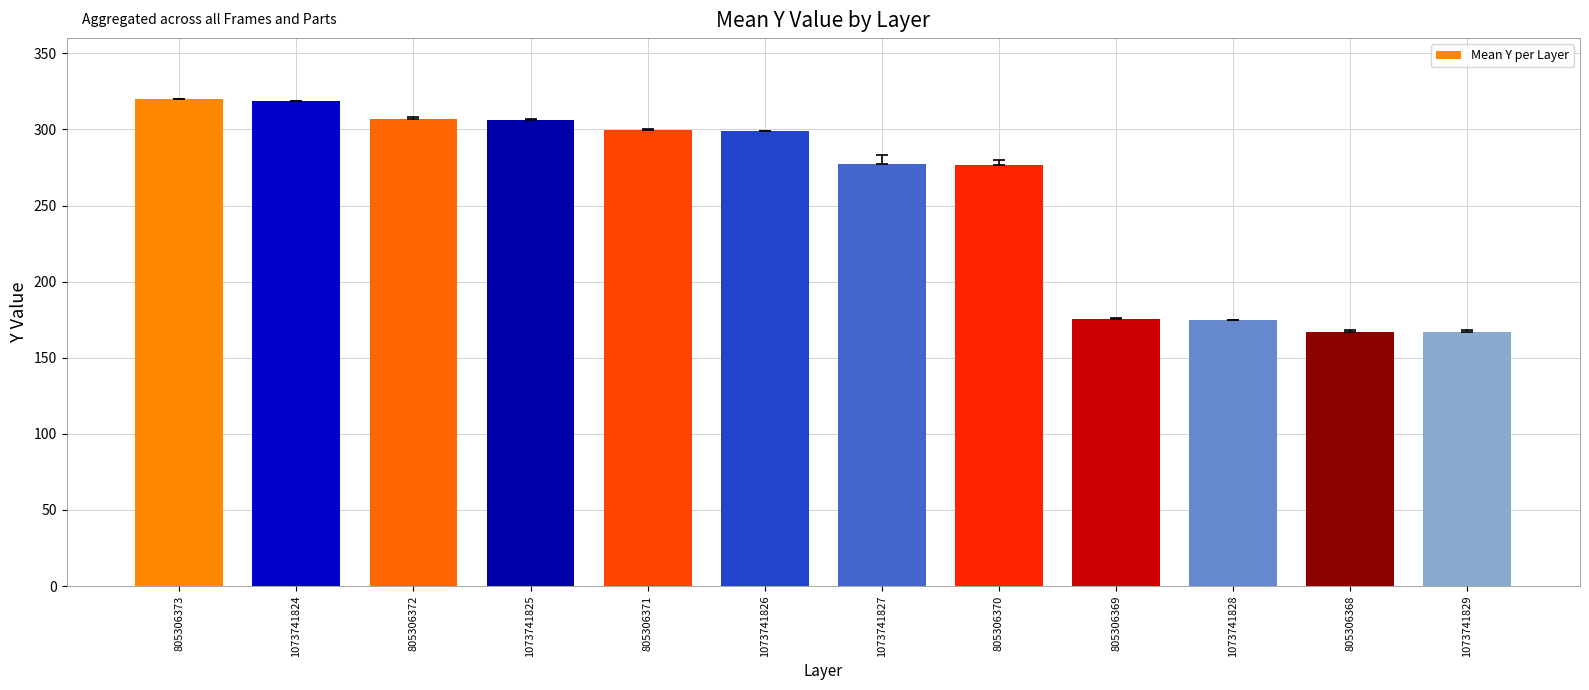

What is the sum of all values?

3089.2